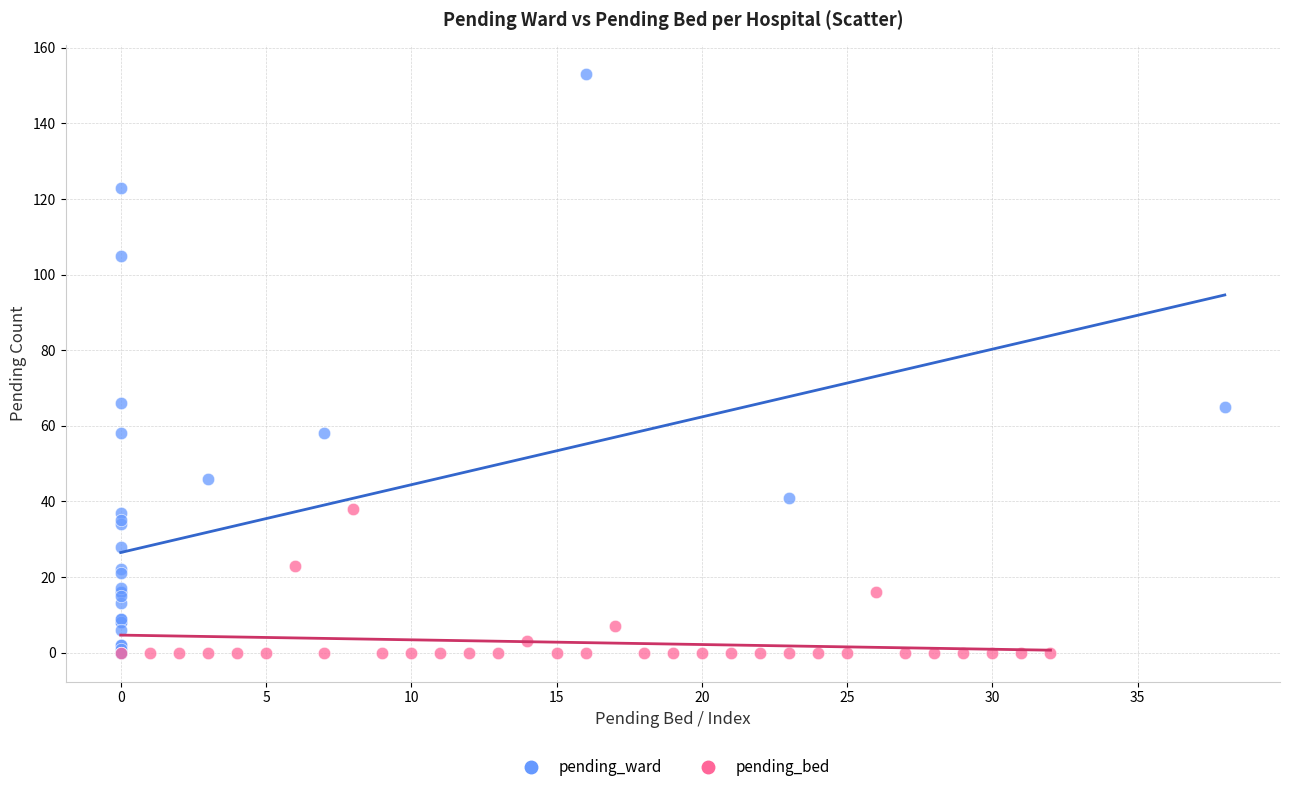

Which series has the largest Y range (max minus min)?

pending_ward